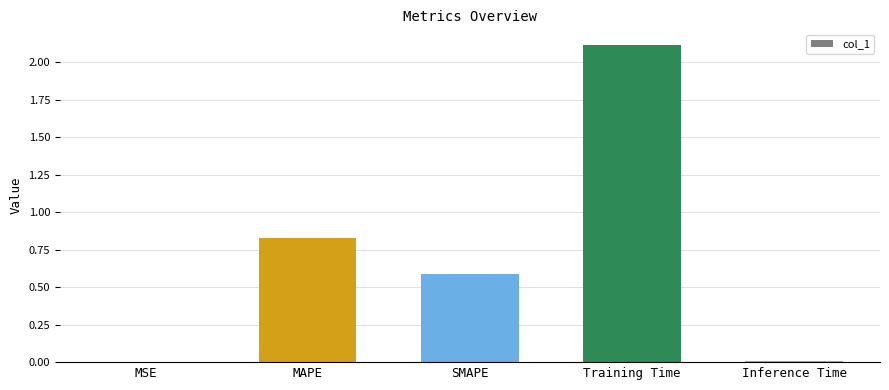

Which category has the highest value across all series?

Training Time